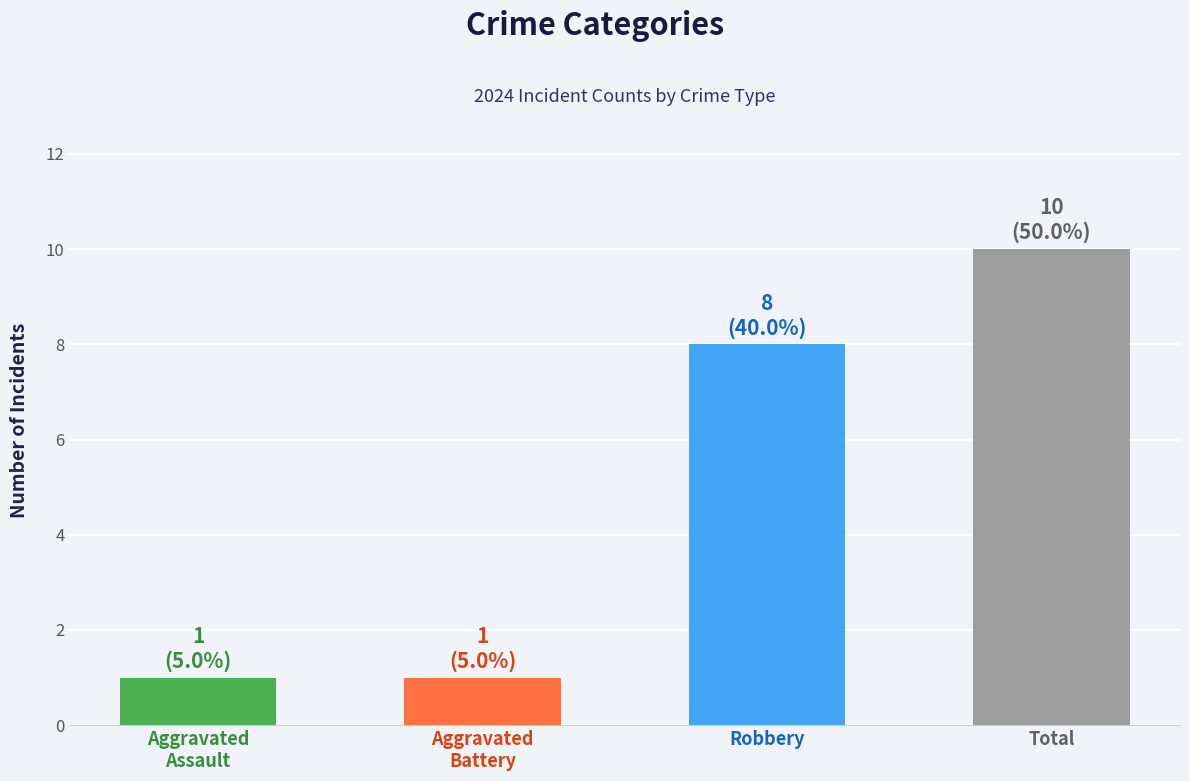

The chart shows a value of 8 at Robbery. True or false?

True